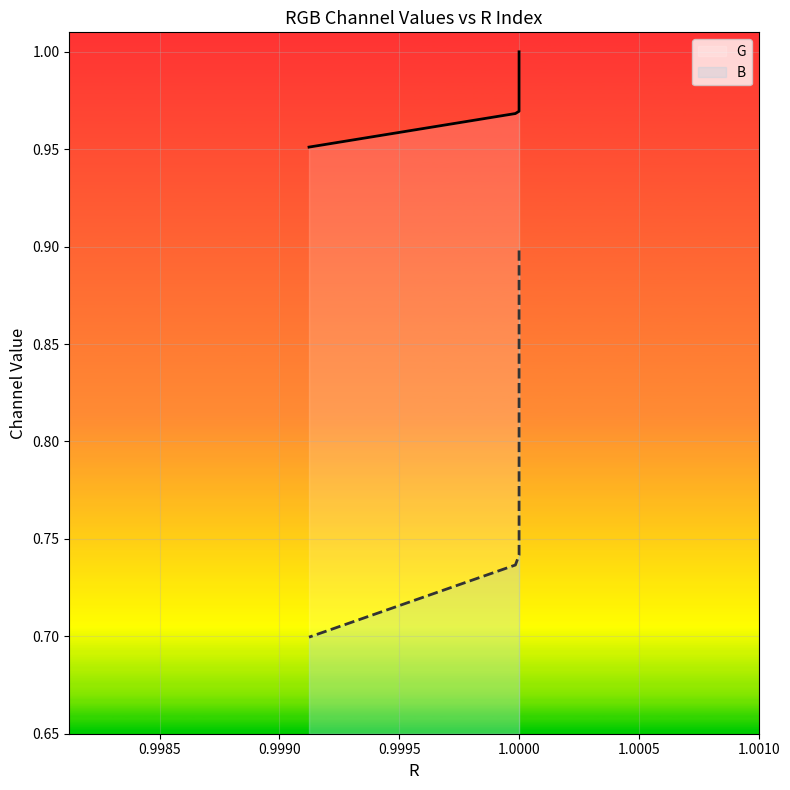

True or false: B and G intersect in this chart.

False